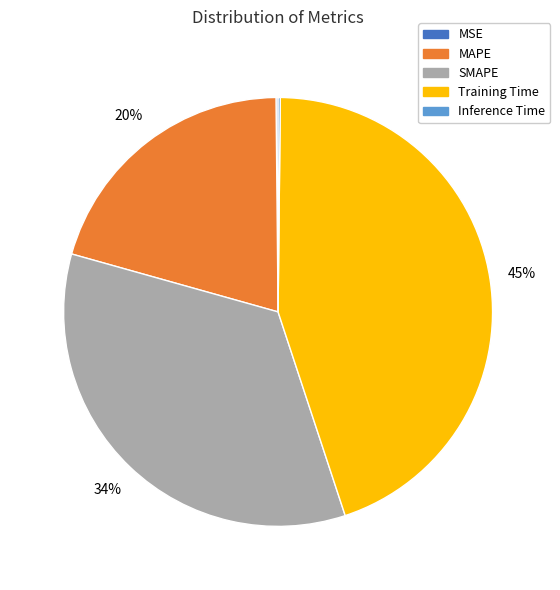

Is it true that SMAPE is 25% of the pie?

False